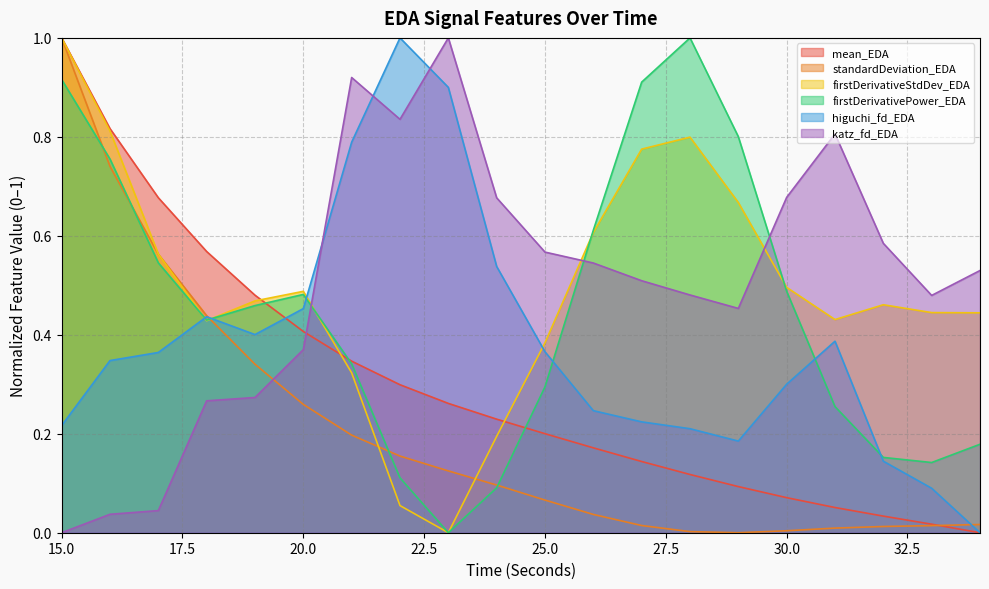

Where is the first local maximum for firstDerivativeStdDev_EDA?

20.0